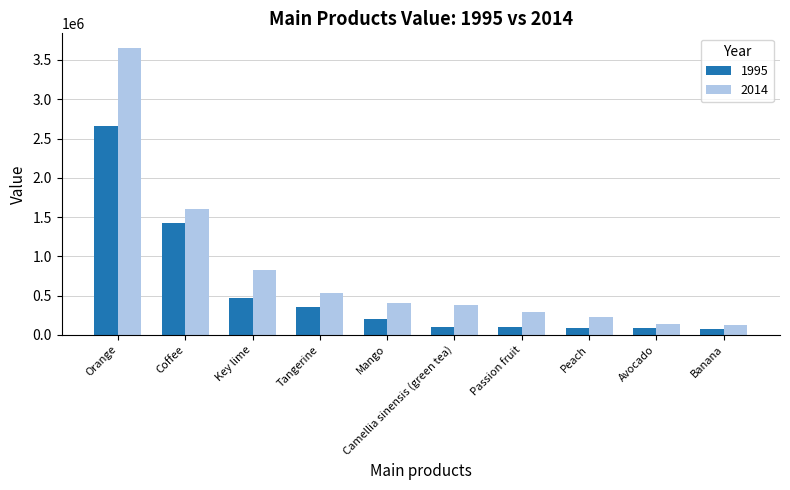

The value of 2014 at Mango is 404653.0. True or false?

True